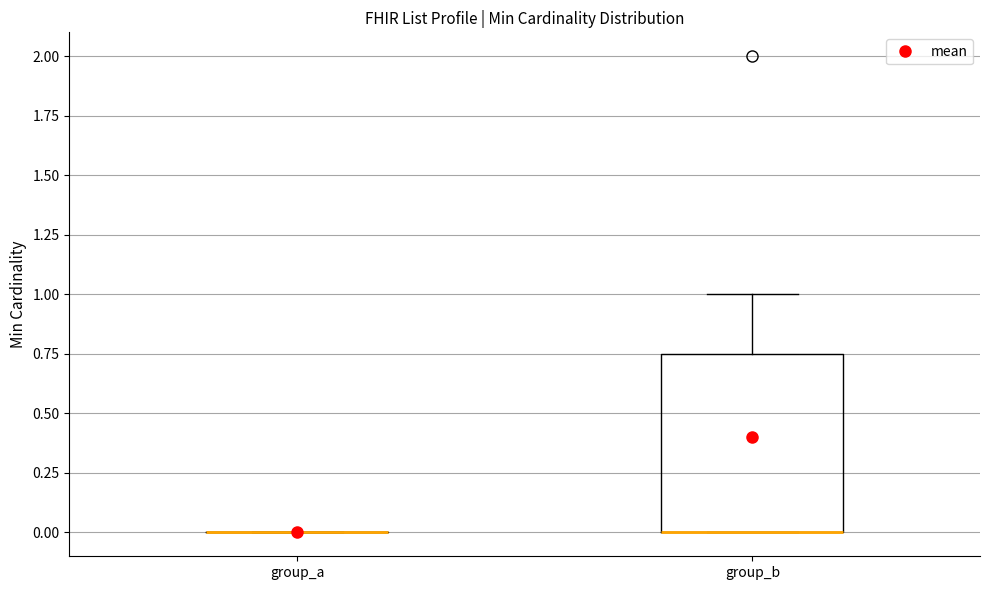

Reading left to right, transcribe this box plot: for each box, give where its median line is, the range the box spans, and where its two whiskers end, as read against the y-axis. The values are not printed on the chart, so give them approximately, as read against the axis.

group_a: box collapsed to a line at 0.00, whiskers 0.00 to 0.00
group_b: median 0.00 (drawn on the box's lower edge), box 0.00 to 0.75, whiskers 0.00 to 1.00